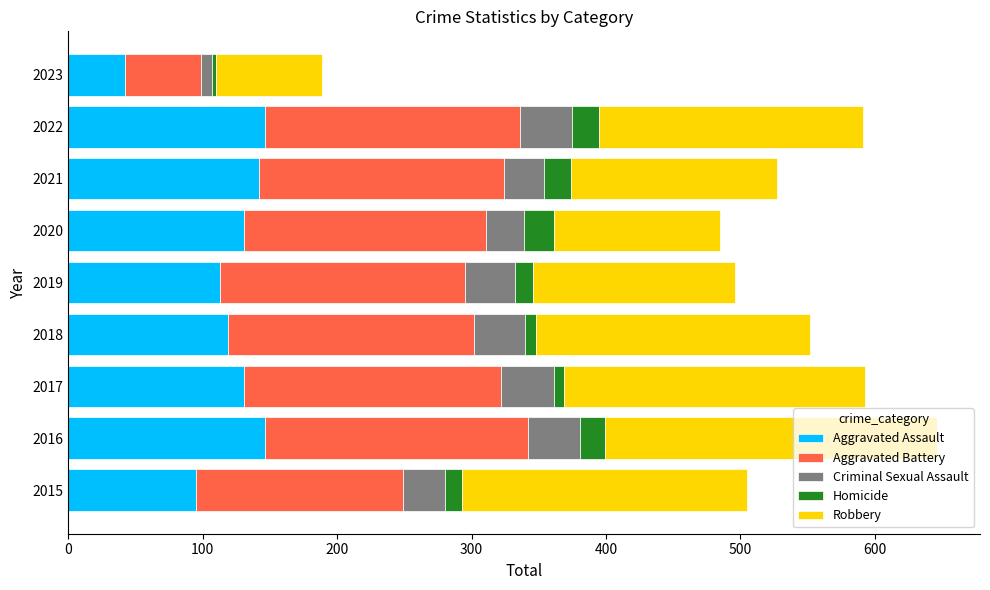

What is the difference between the second highest and minimum values in the Aggravated Assault series?

104